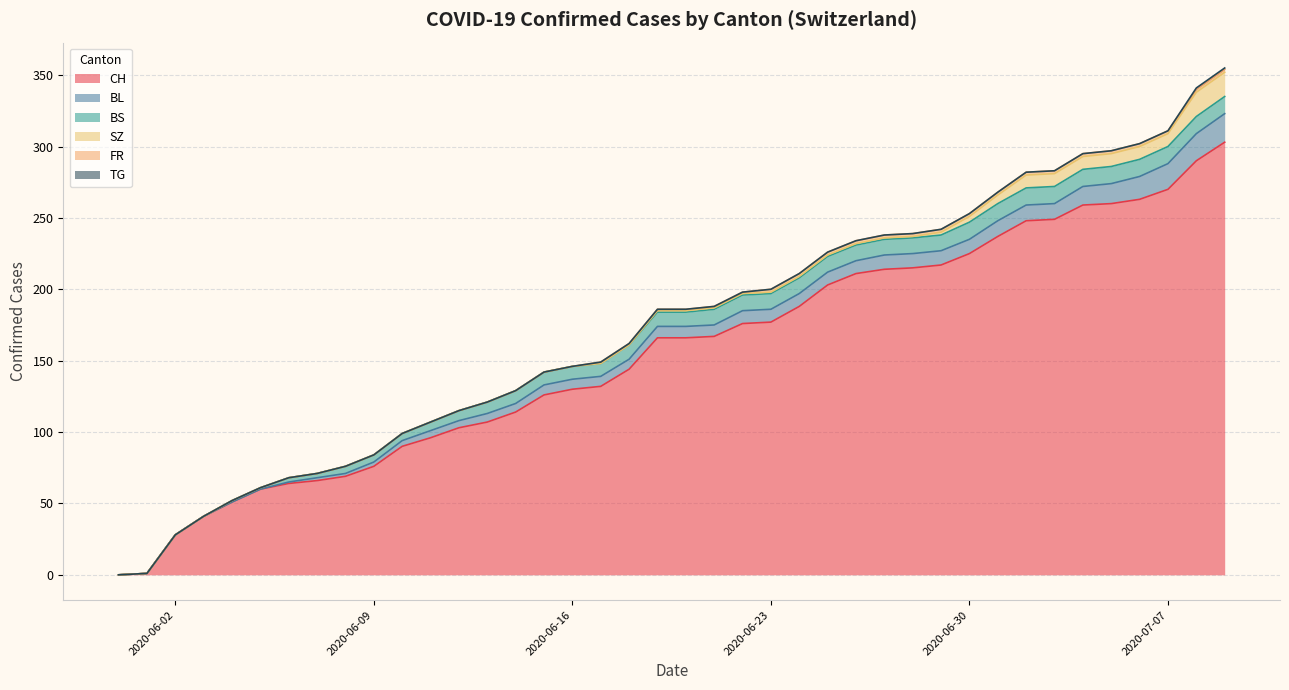

What are all the series names shown in the legend?

CH, BL, BS, SZ, FR, TG